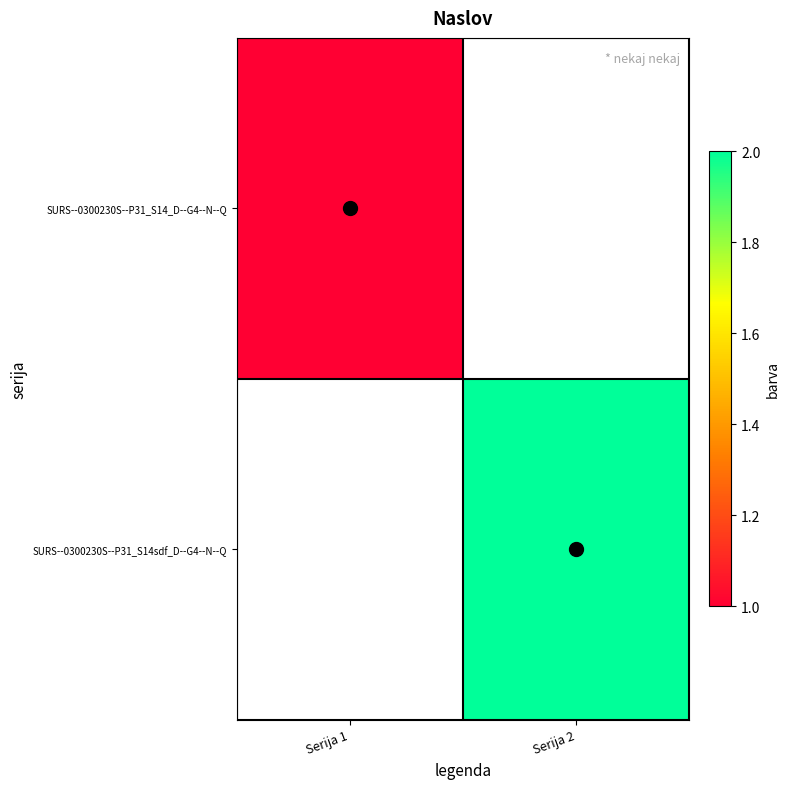

At which category is the sum across all series the highest?

Serija 2